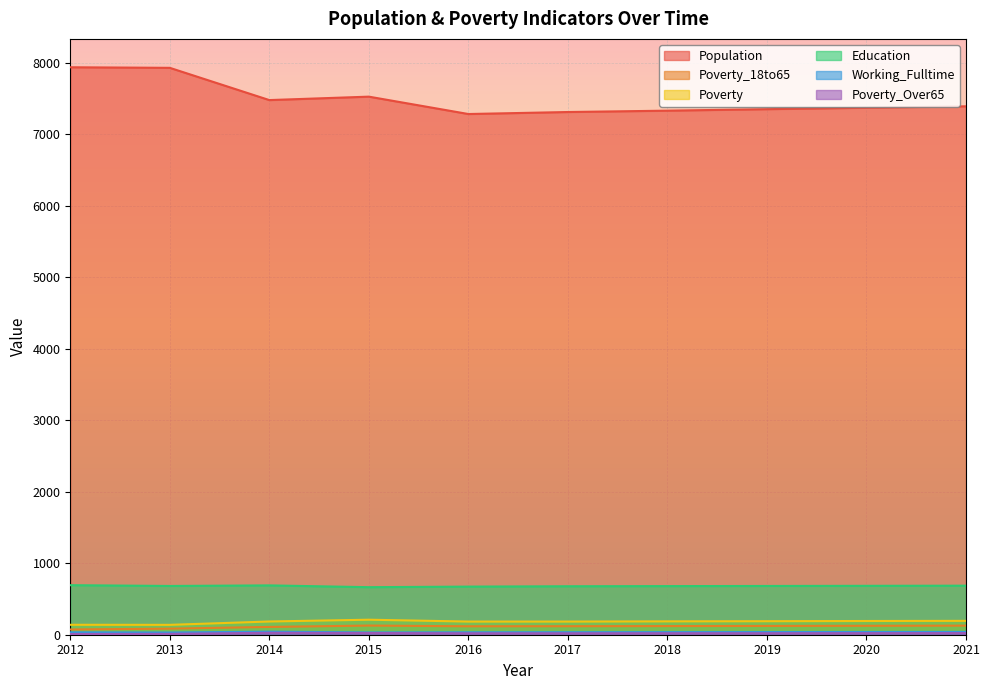

Where does the Poverty_Over65 series first go above 21?

2014